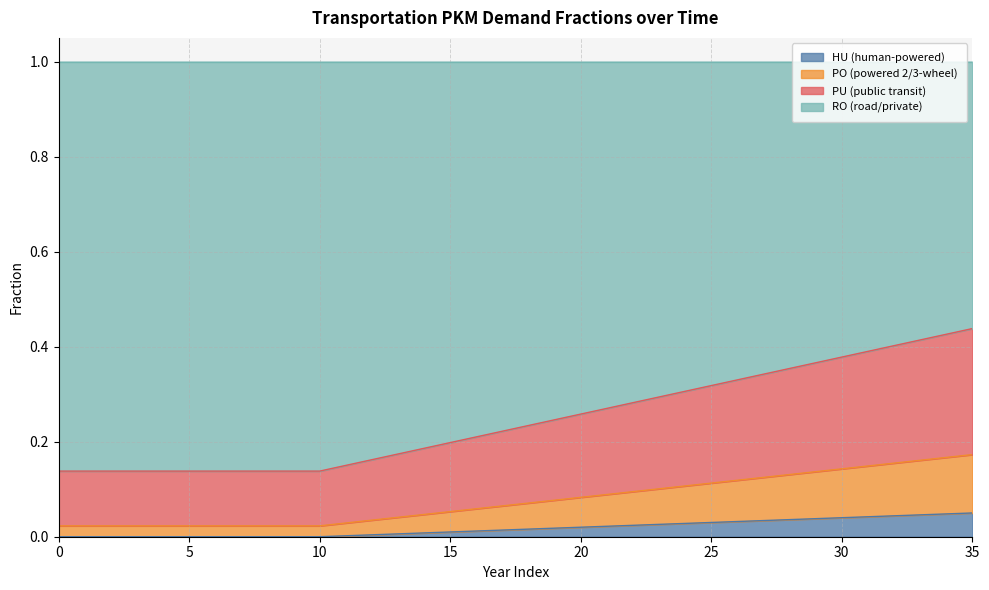

True or false: frac_trns_pkm_dem_private_and_public_po and frac_trns_pkm_dem_private_and_public_pu intersect in this chart.

False